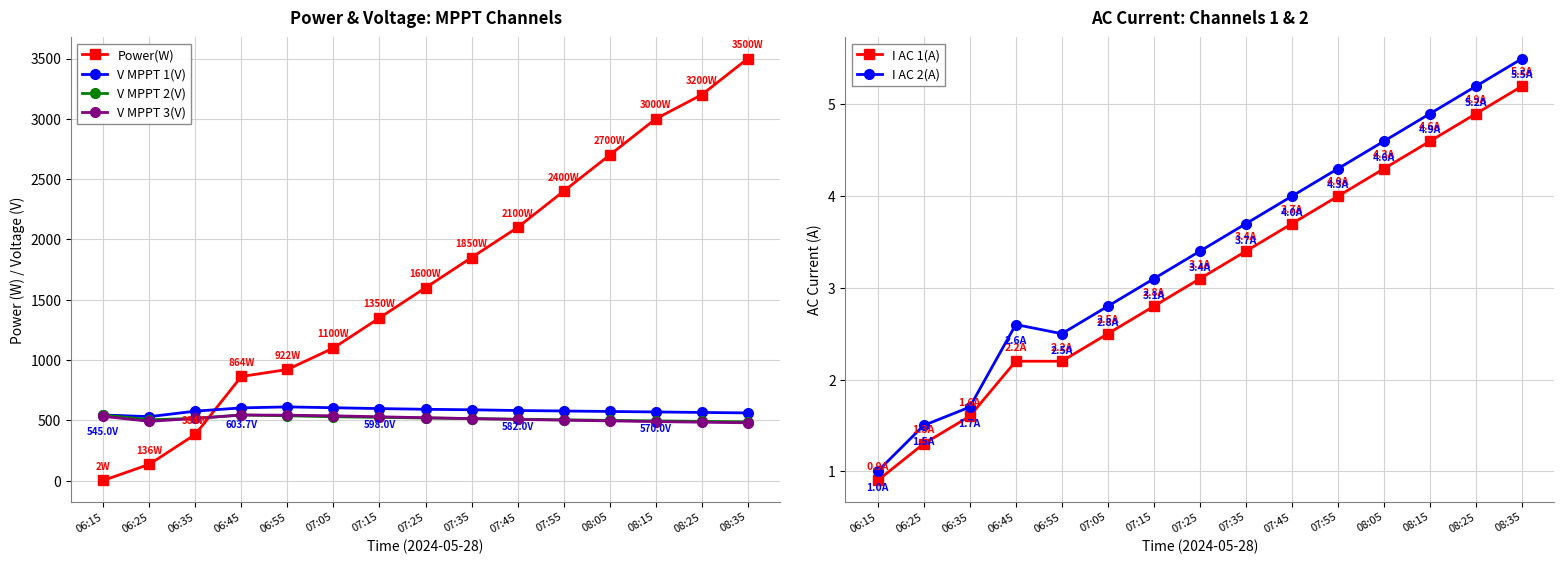

Reading left to right, transcribe all the data shown in this chart.

Power(W): 06:15=2.0	06:25=136.0	06:35=384.0	06:45=864.0	06:55=922.0	07:05=1100.0	07:15=1350.0	07:25=1600.0	07:35=1850.0	07:45=2100.0	07:55=2400.0	08:05=2700.0	08:15=3000.0	08:25=3200.0	08:35=3500.0
V MPPT 1(V): 06:15=545.0	06:25=531.0	06:35=576.7	06:45=603.7	06:55=612.0	07:05=605.0	07:15=598.0	07:25=592.0	07:35=588.0	07:45=582.0	07:55=578.0	08:05=574.0	08:15=570.0	08:25=566.0	08:35=562.0
V MPPT 2(V): 06:15=545.0	06:25=505.3	06:35=516.6	06:45=544.9	06:55=538.1	07:05=530.0	07:15=525.0	07:25=520.0	07:35=515.0	07:45=510.0	07:55=505.0	08:05=500.0	08:15=496.0	08:25=492.0	08:35=488.0
V MPPT 3(V): 06:15=533.6	06:25=492.1	06:35=516.5	06:45=544.4	06:55=543.2	07:05=538.0	07:15=530.0	07:25=522.0	07:35=515.0	07:45=508.0	07:55=502.0	08:05=496.0	08:15=490.0	08:25=485.0	08:35=480.0
I AC 1(A): 06:15=0.9	06:25=1.3	06:35=1.6	06:45=2.2	06:55=2.2	07:05=2.5	07:15=2.8	07:25=3.1	07:35=3.4	07:45=3.7	07:55=4.0	08:05=4.3	08:15=4.6	08:25=4.9	08:35=5.2
I AC 2(A): 06:15=1.0	06:25=1.5	06:35=1.7	06:45=2.6	06:55=2.5	07:05=2.8	07:15=3.1	07:25=3.4	07:35=3.7	07:45=4.0	07:55=4.3	08:05=4.6	08:15=4.9	08:25=5.2	08:35=5.5